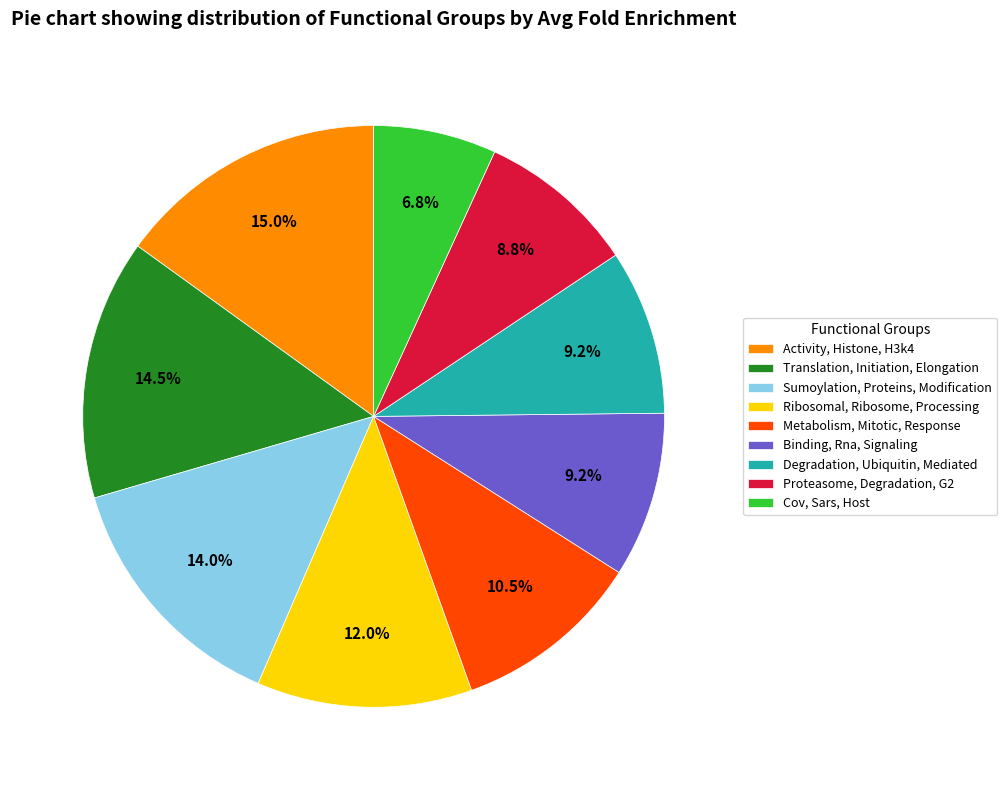

To the nearest percent, what is the difference between the Sumoylation, Proteins, Modification and Activity, Histone, H3k4 slice percentages?

1%